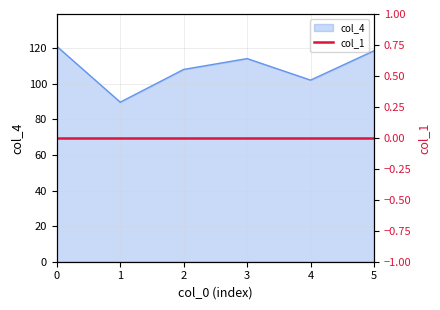

True or false: the data has more than 1 interior local peaks.

False